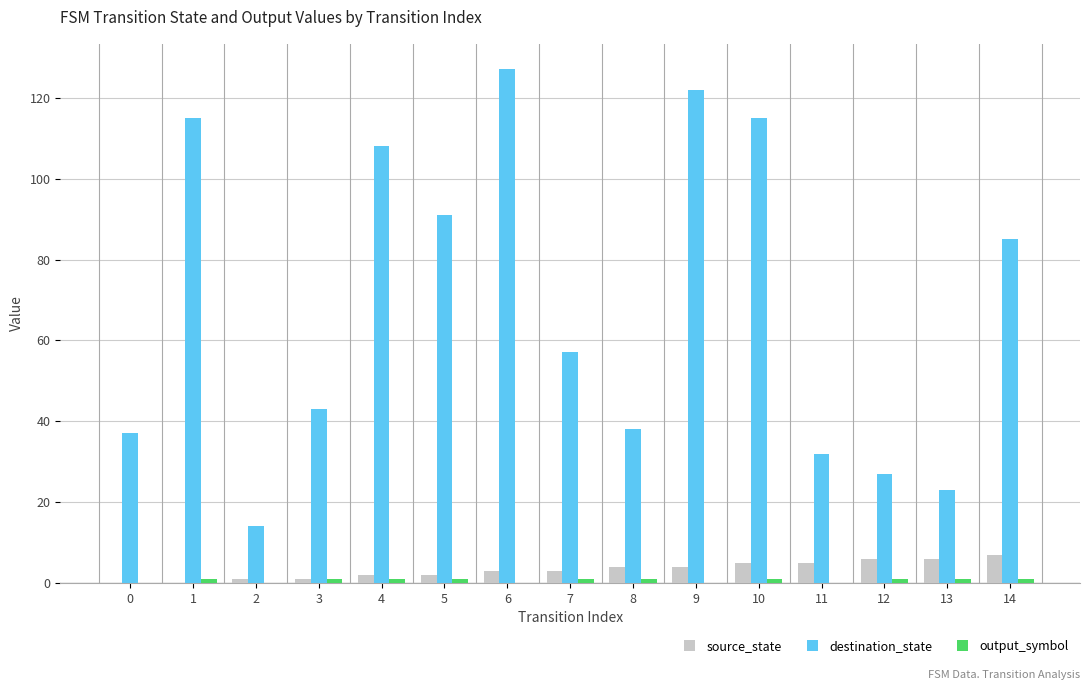

How many groups of bars are there?

15